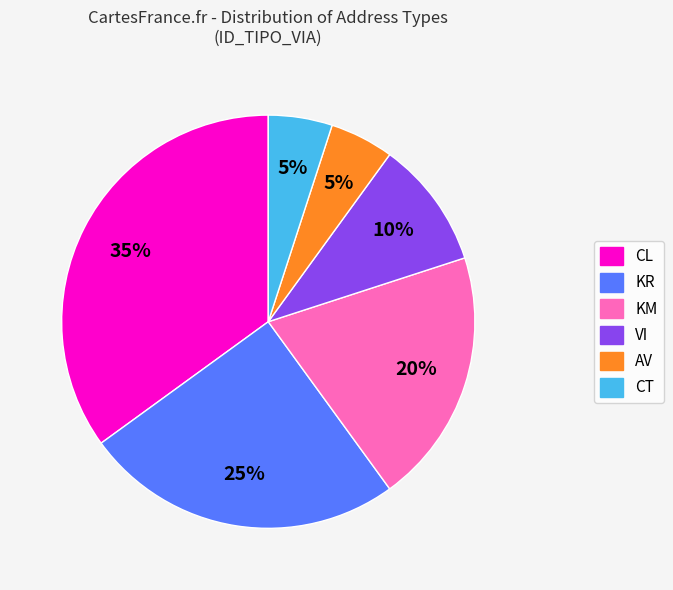

Is it true that VI is 10% of the pie?

True